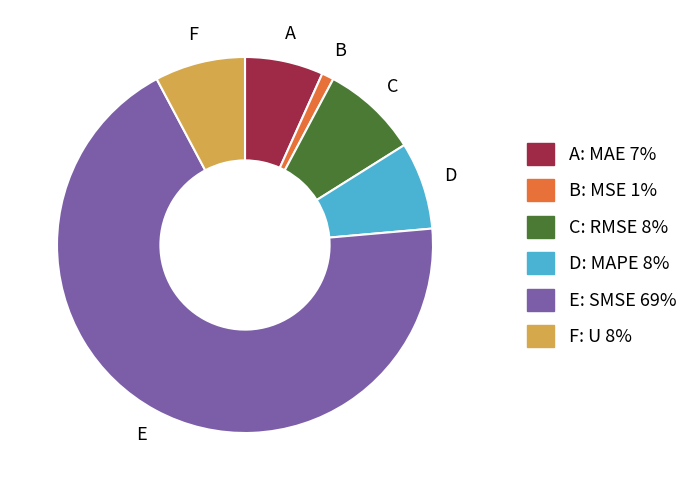

How many slices are in this pie chart?

6